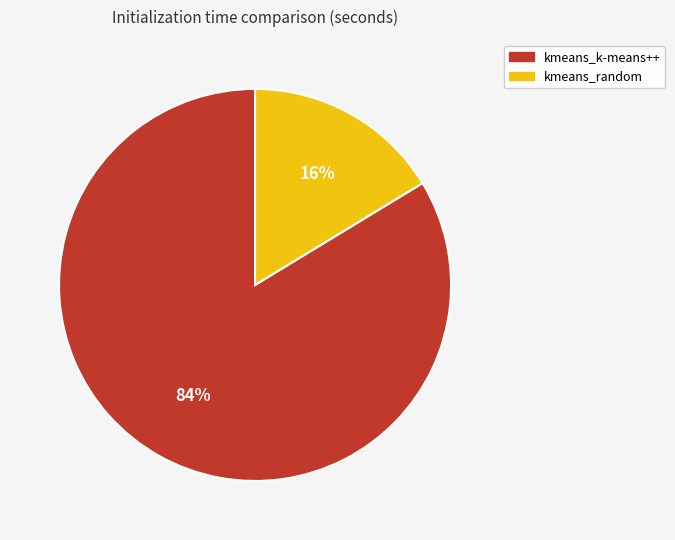

Is there any slice that represents more than half of the pie?

Yes